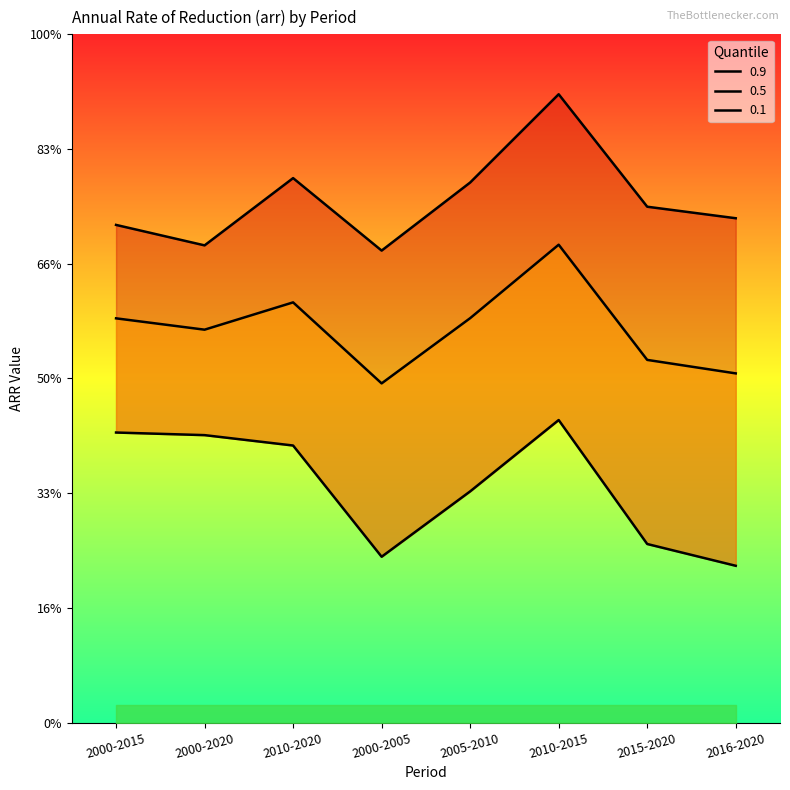

What is the label of the 3rd point from the right?

2010-2015